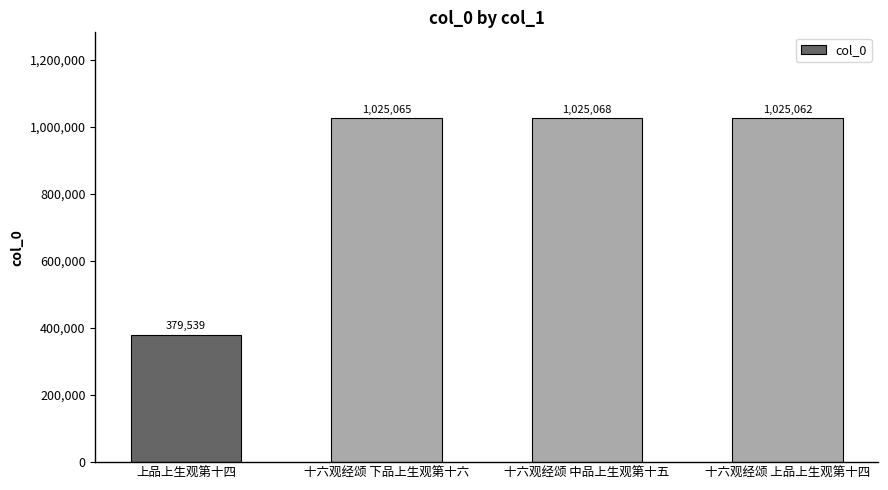

What is the difference between the maximum and minimum values?

645529